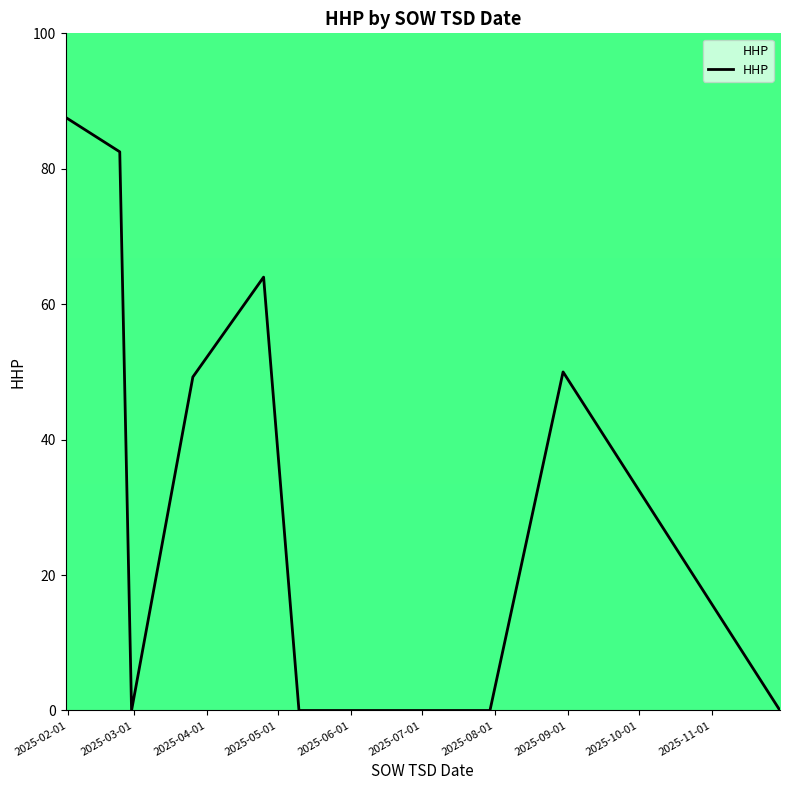

What is the greatest value displayed?

87.6